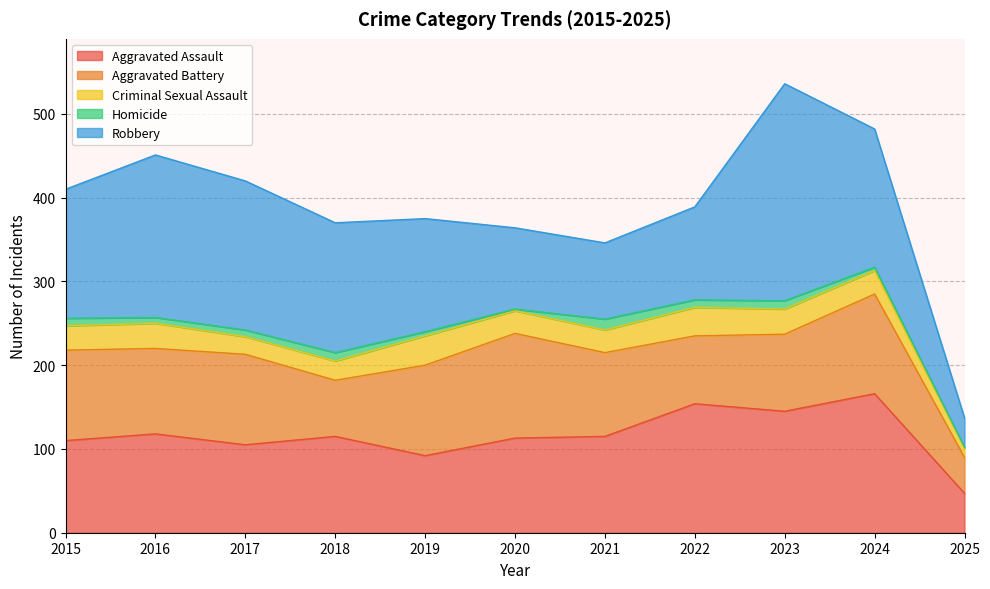

Is it true that Robbery equals 165 at 2024?

True